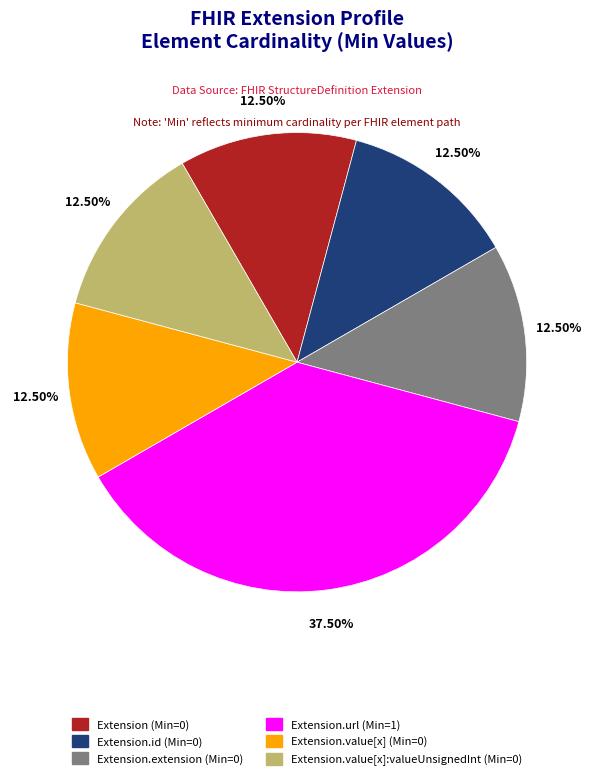

Does any single category account for the majority?

No